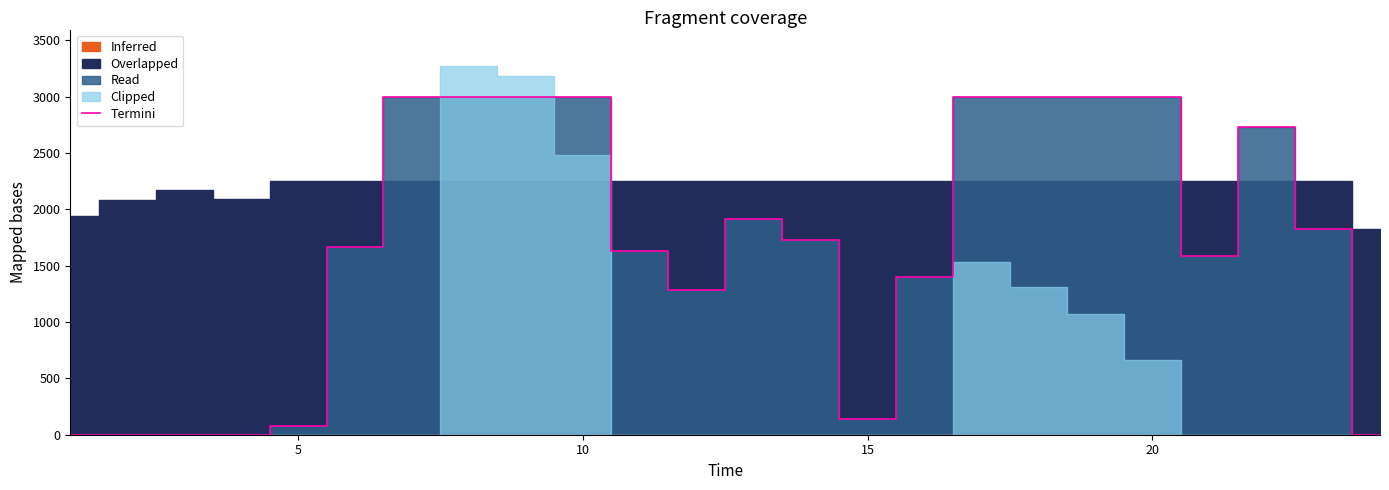

How many points are lower than both their immediate neighbors (excluding endpoints)?

3